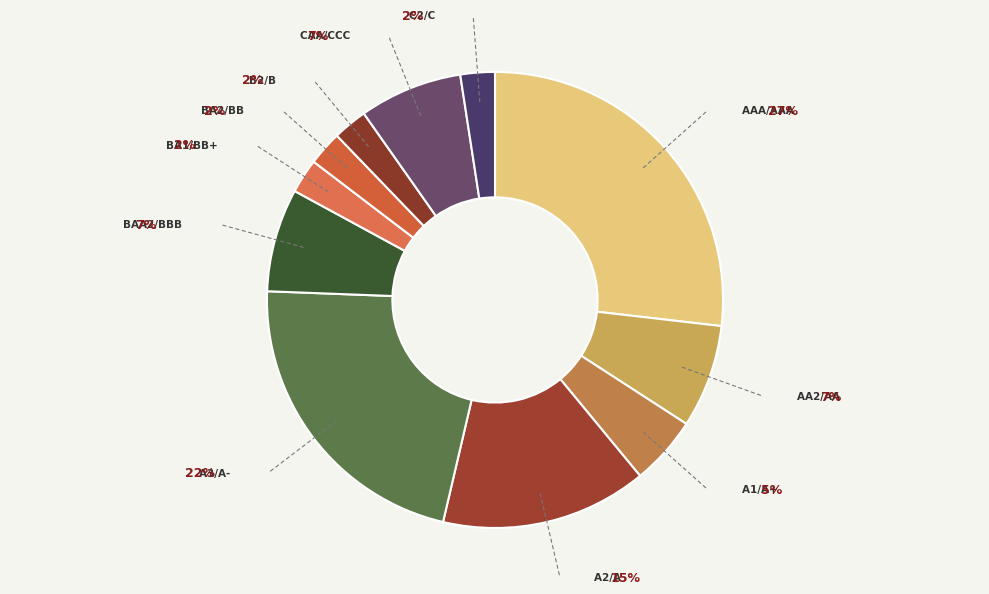

What percentage is NOT represented by A3/A-?

78.0%